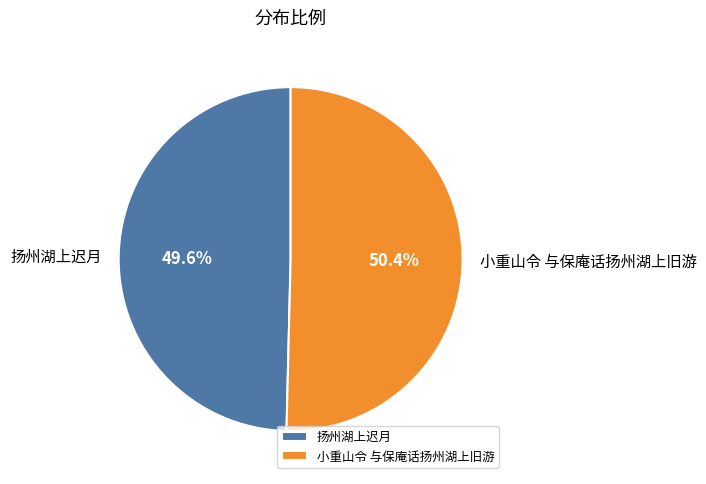

What percentage is the 小重山令 与保庵话扬州湖上旧游 slice, to the nearest percent?

50%